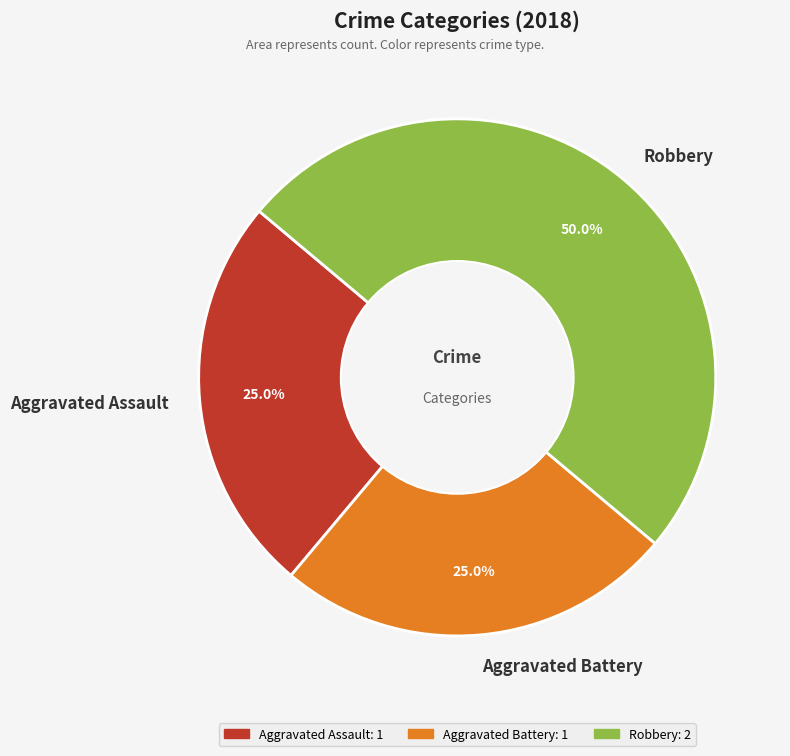

Is Aggravated Battery the majority of the pie?

No